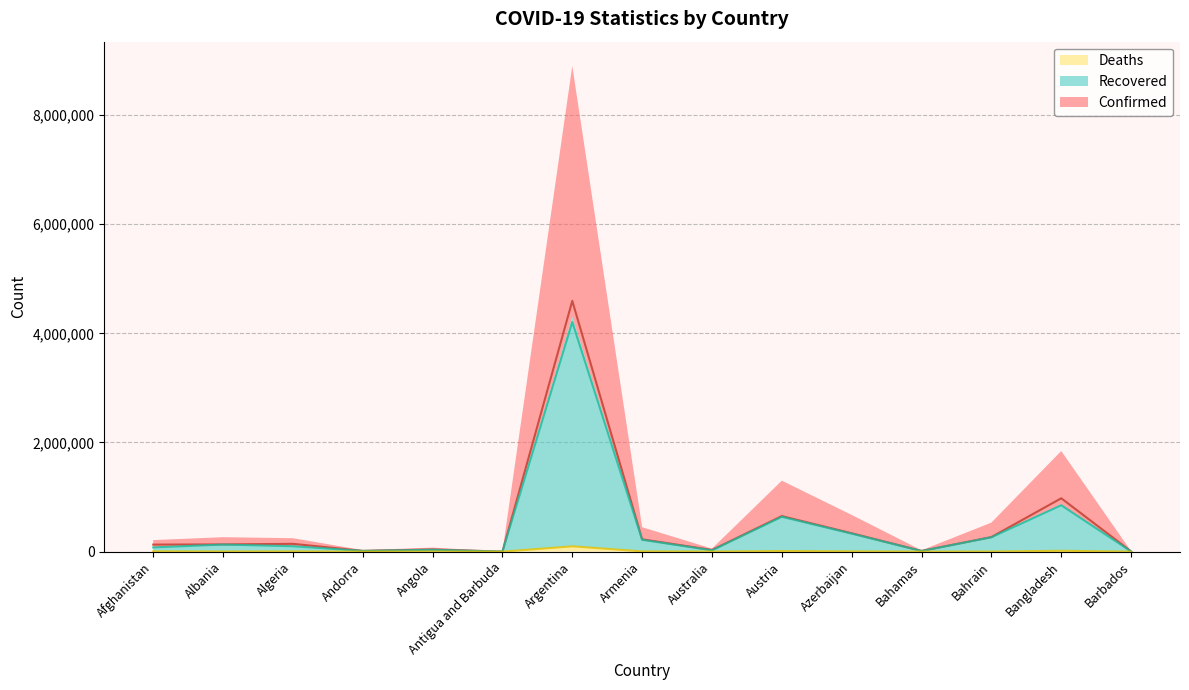

What position from the right is Albania?

14